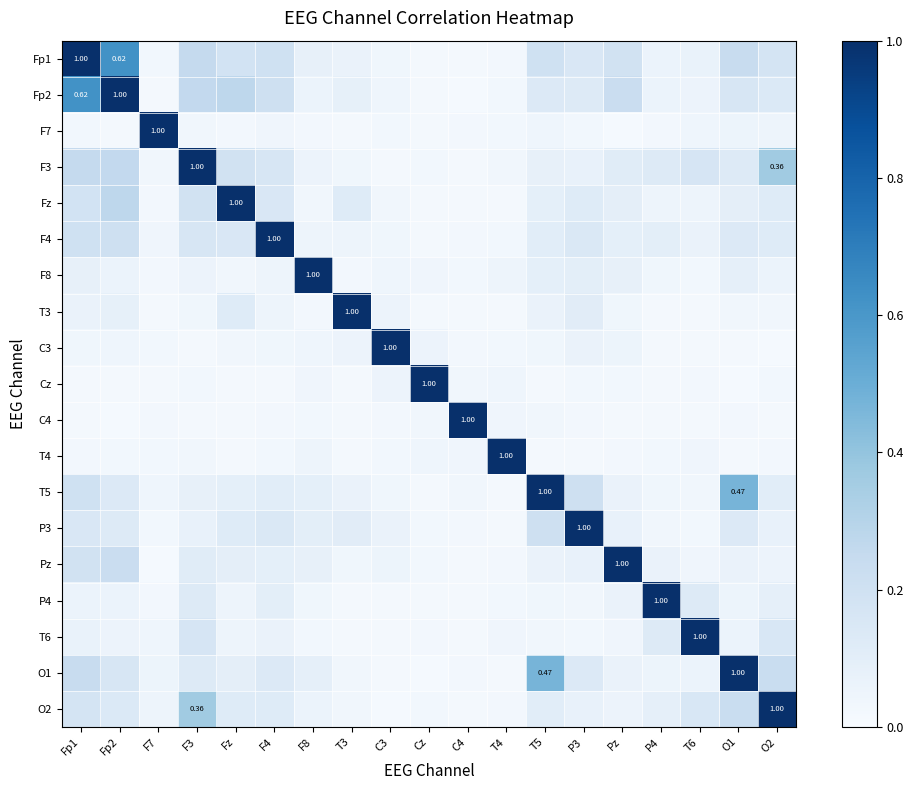

True or false: T4 has a value of 0.0 at F8.

True